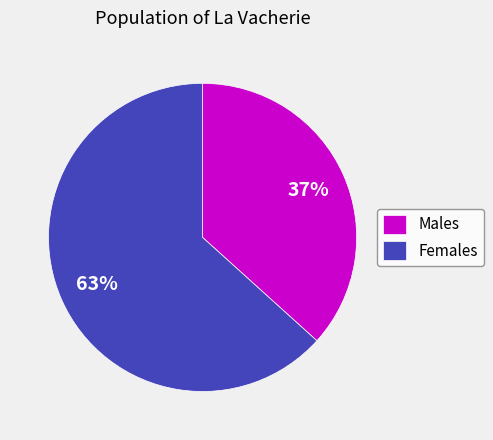

What percentage is the Females slice, to the nearest percent?

63%